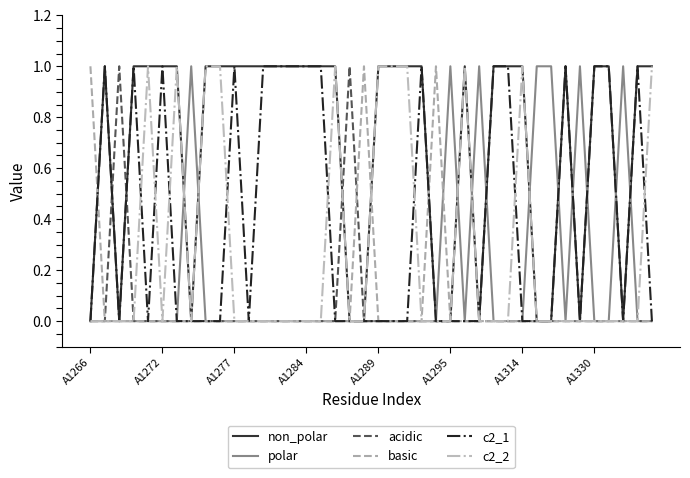

What is the sum of all non_polar values?

28